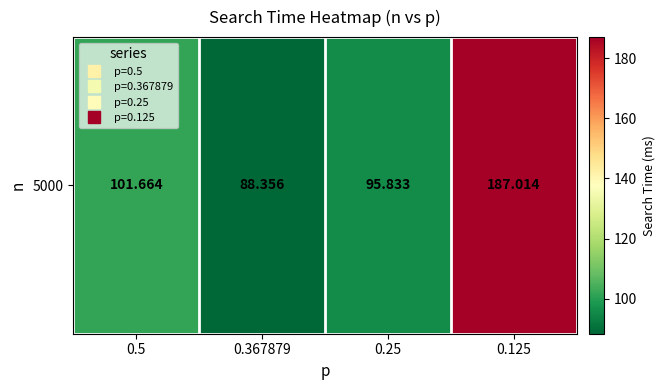

What is the minimum value shown in the chart?

88.4